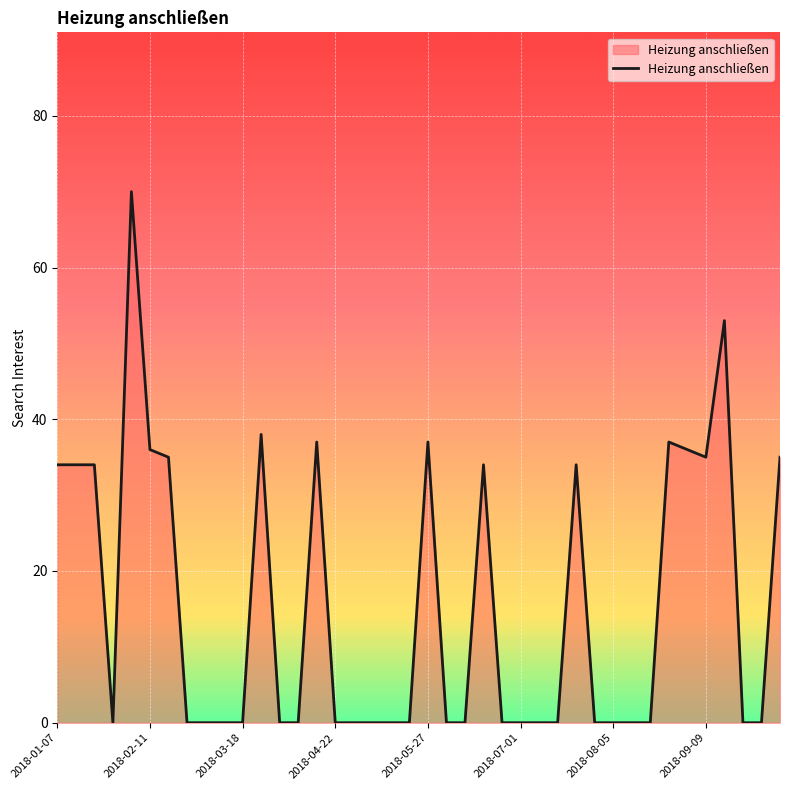

How many lines are shown in the chart?

1